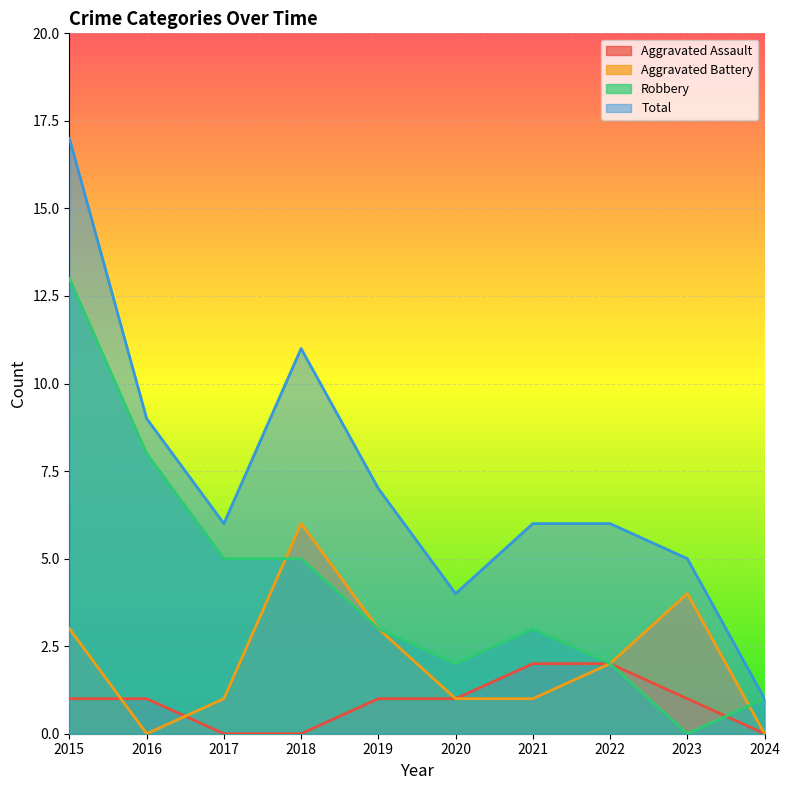

At 2020, list the series in order from smallest to largest.

Aggravated Assault, Aggravated Battery, Robbery, Total